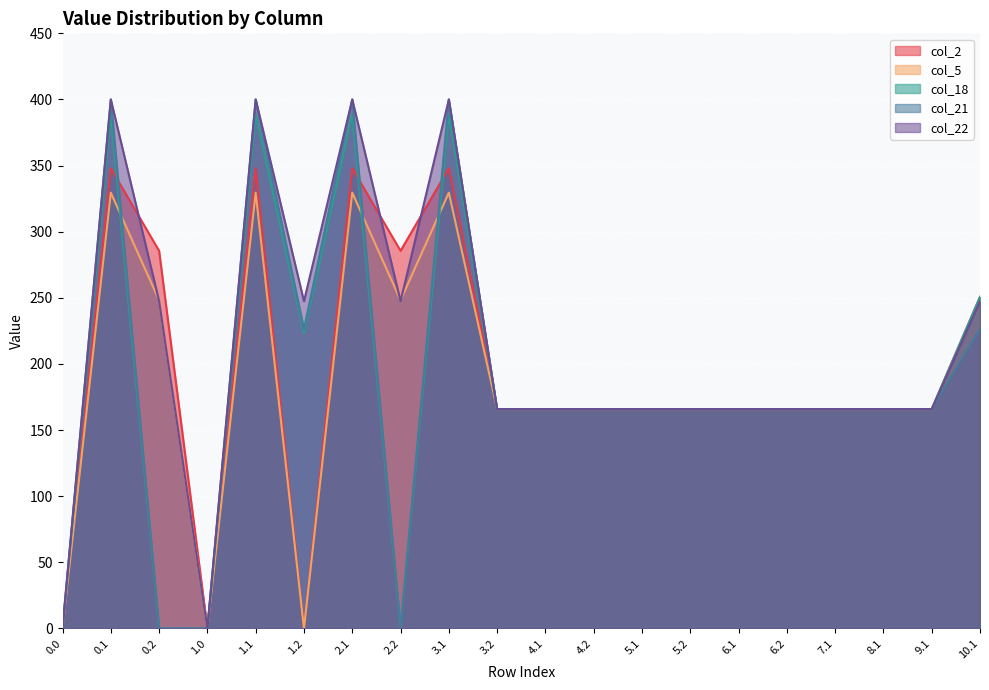

List the labels in order of col_21 value, smallest first.

0.0, 0.2, 1.0, 2.2, 3.2, 4.1, 4.2, 5.1, 5.2, 6.1, 6.2, 7.1, 8.1, 9.1, 1.2, 10.1, 0.1, 1.1, 2.1, 3.1